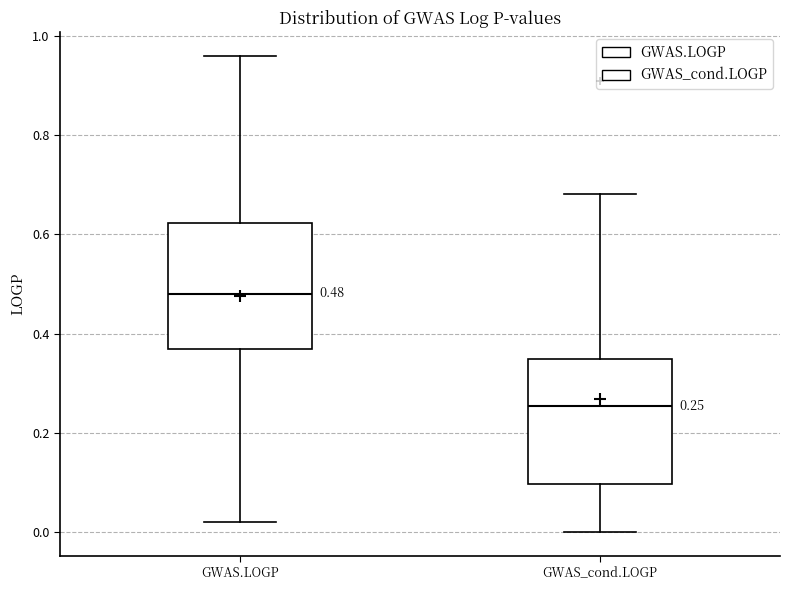

Which box has the lowest median line?

GWAS_cond.LOGP